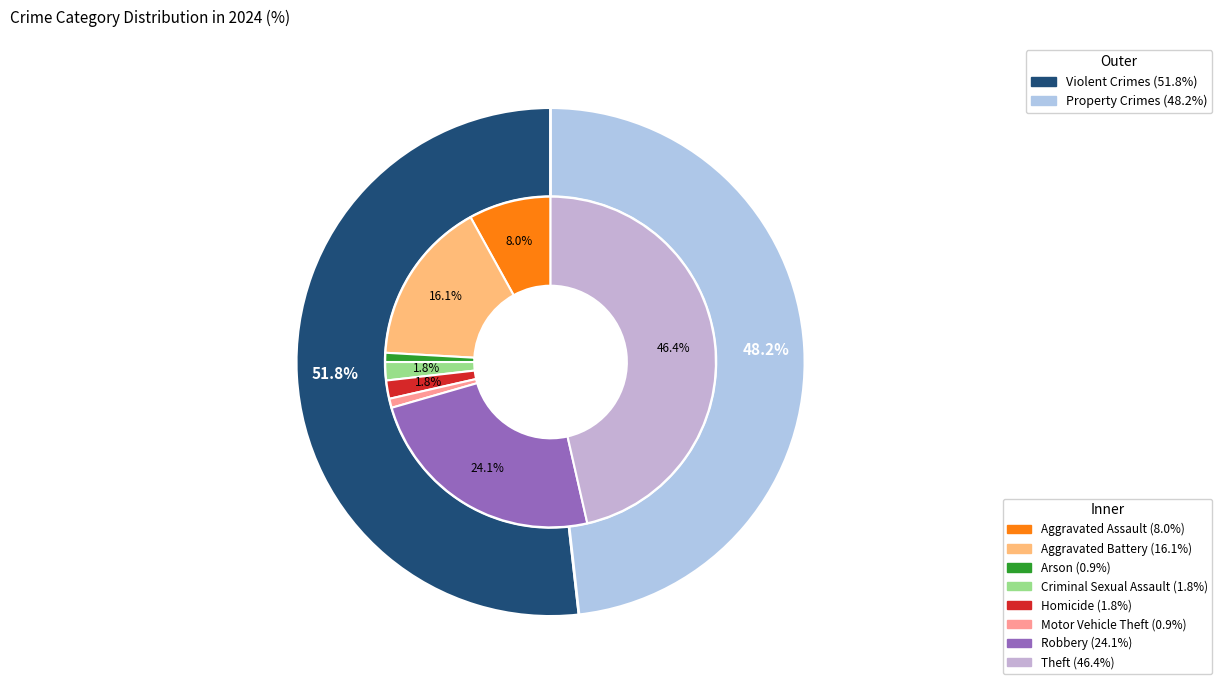

Is Arson the majority of the pie?

No